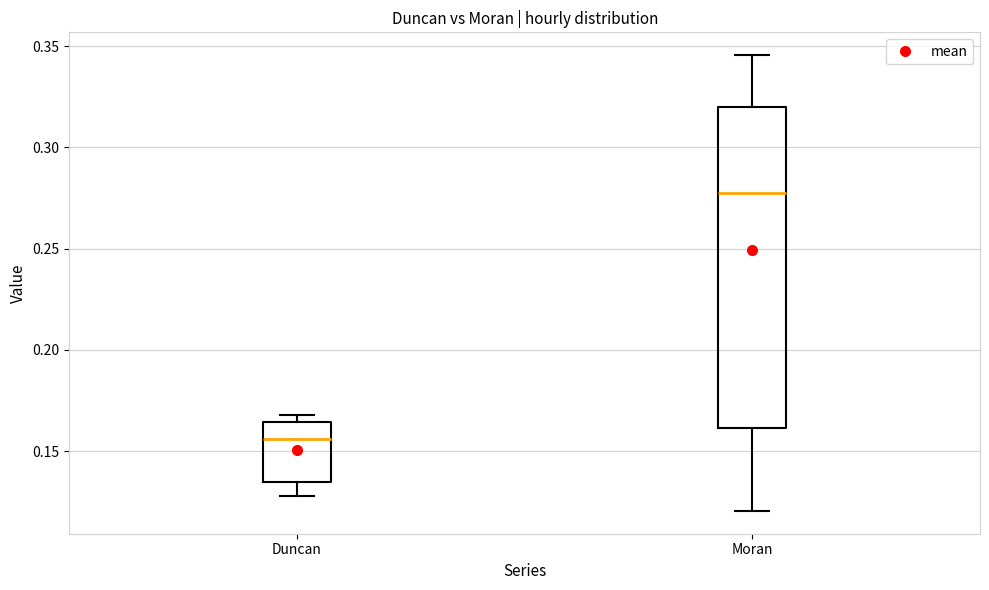

Comparing the boxes themselves (not the whiskers), which one is the tallest?

Moran